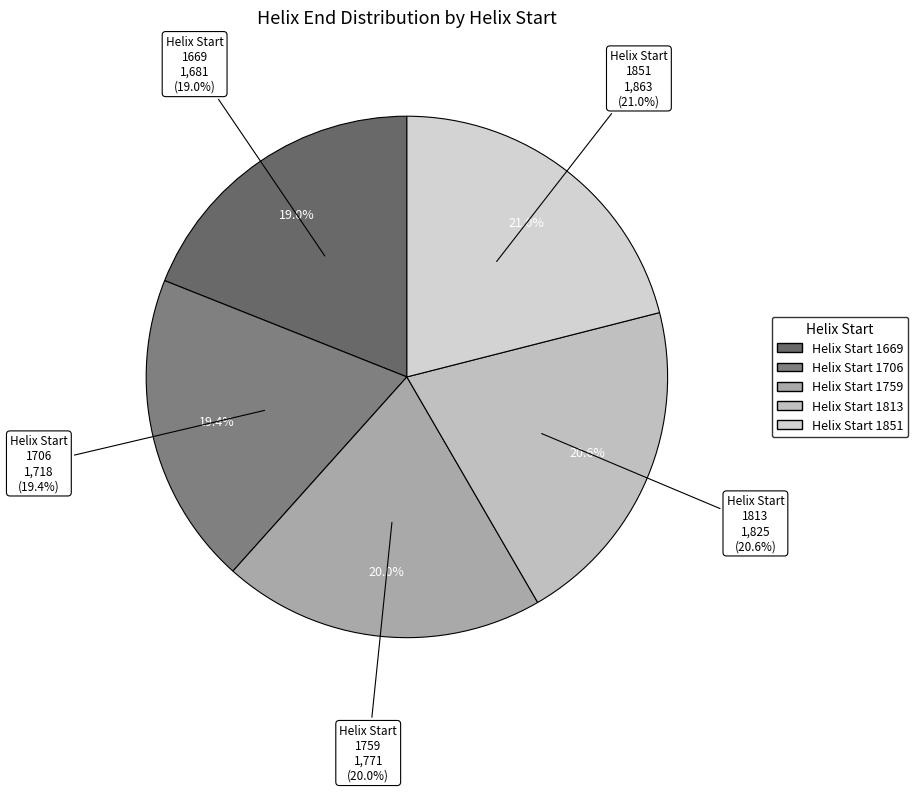

What is the change in value from 1706 to 1759?

+53